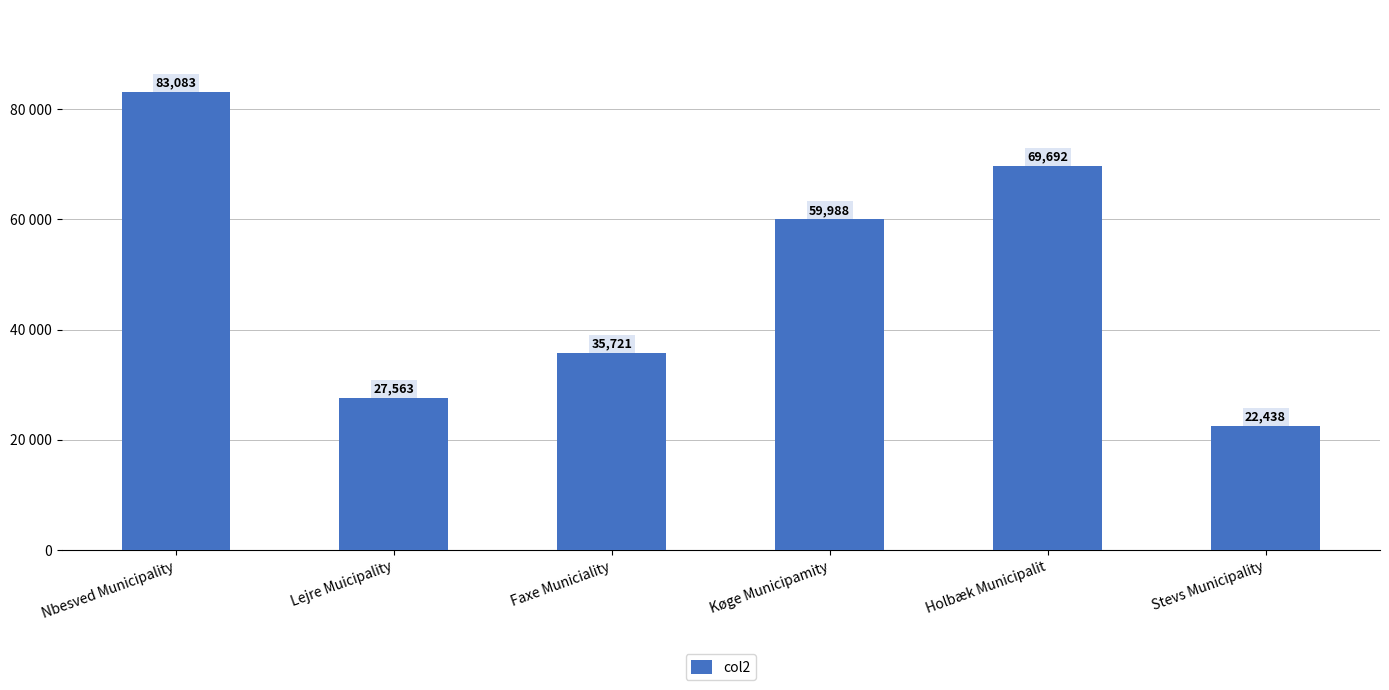

At which label is the value closest to 52760?

Køge Municipamity